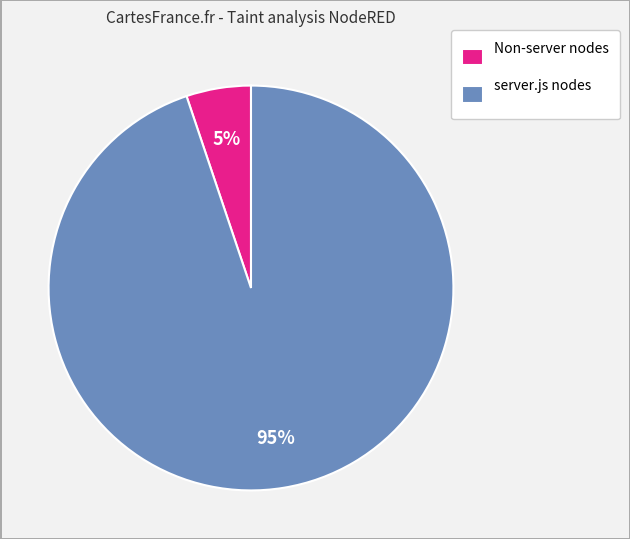

To the nearest percent, what is the combined percentage of Non-server nodes and server.js nodes?

100%